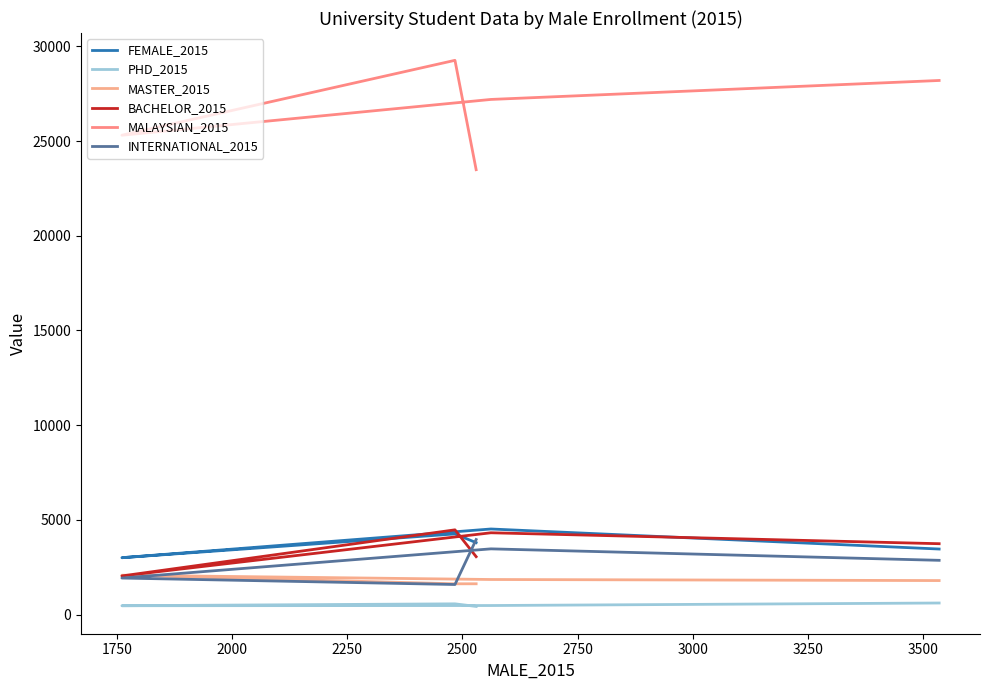

What value does the MASTER_2015 series have at 2250?

1853